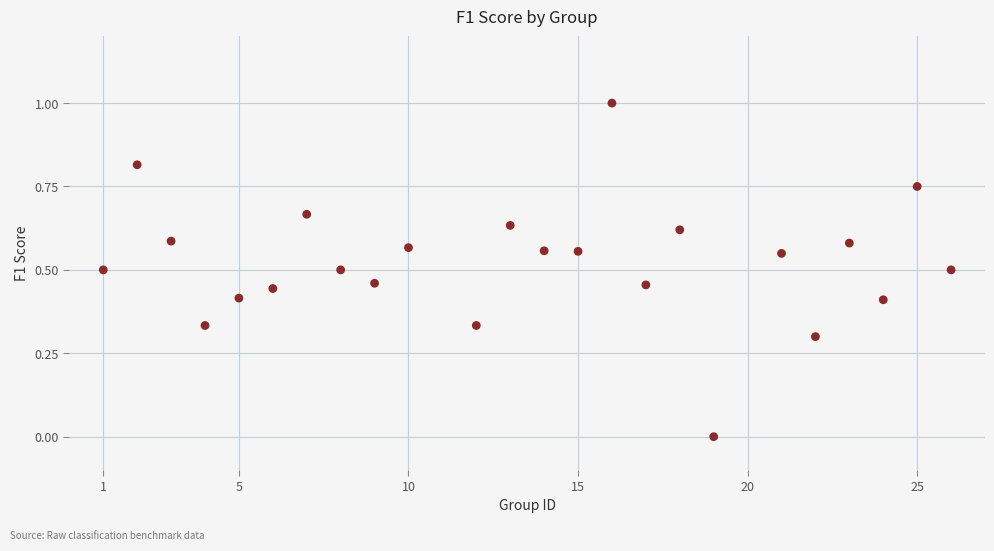

What is the range of Y values (max minus min)?

1.0